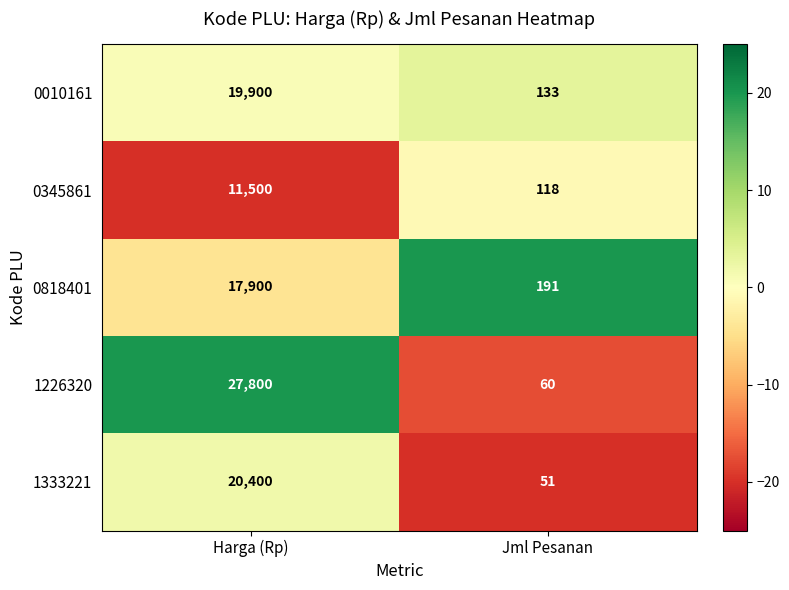

Rank the categories by 1333221 value from lowest to highest.

Jml Pesanan, Harga (Rp)